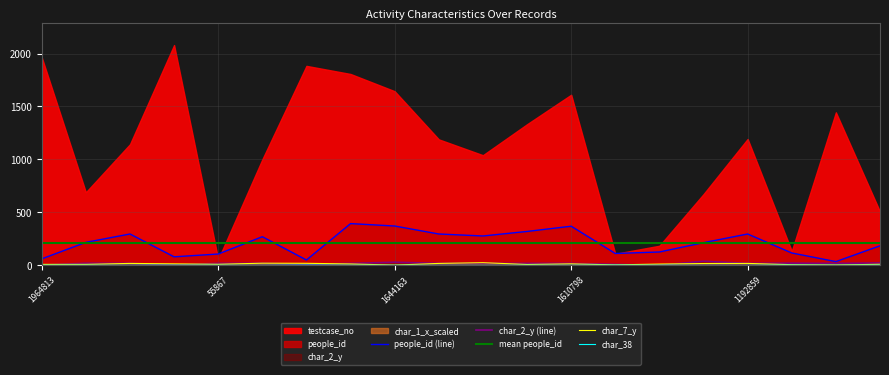

True or false: char_38 and people_id (line) intersect in this chart.

False